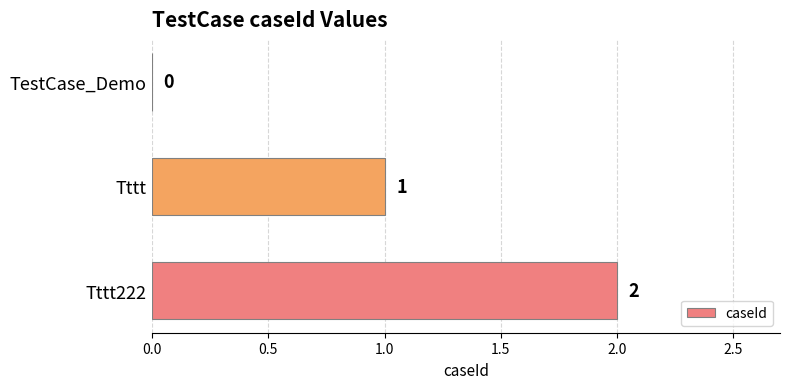

Does the chart contain stacked bars?

No